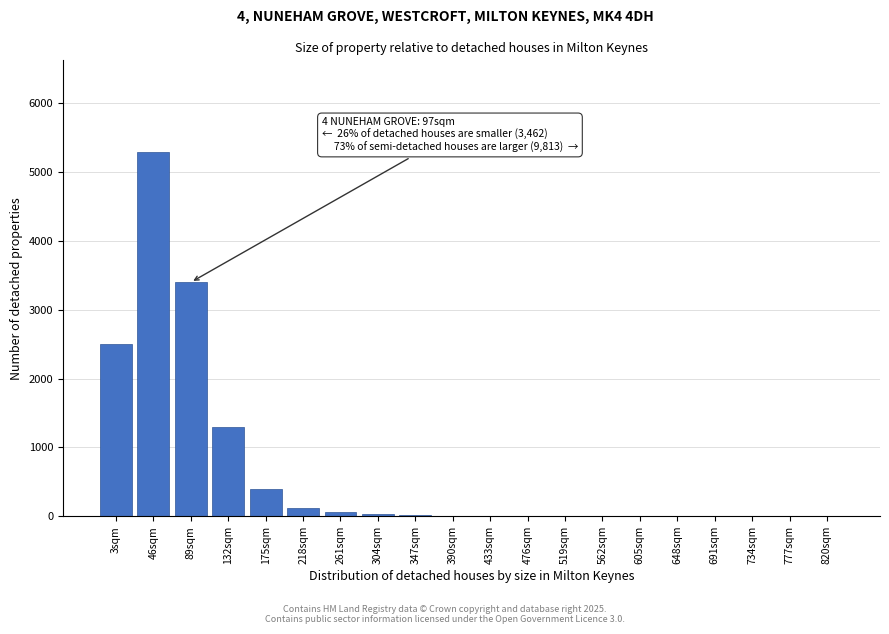

What is the greatest value displayed?

5300